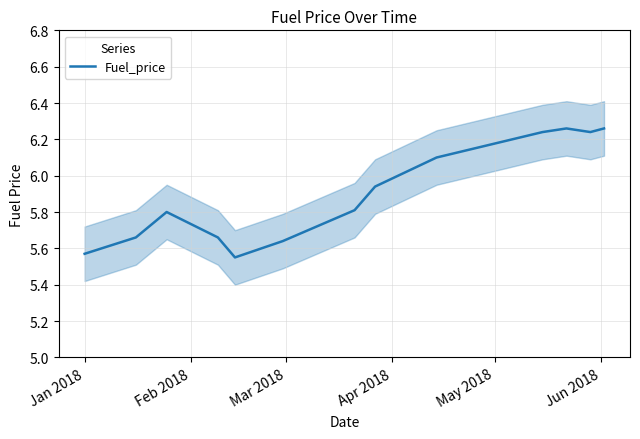

How many lines are shown in the chart?

1